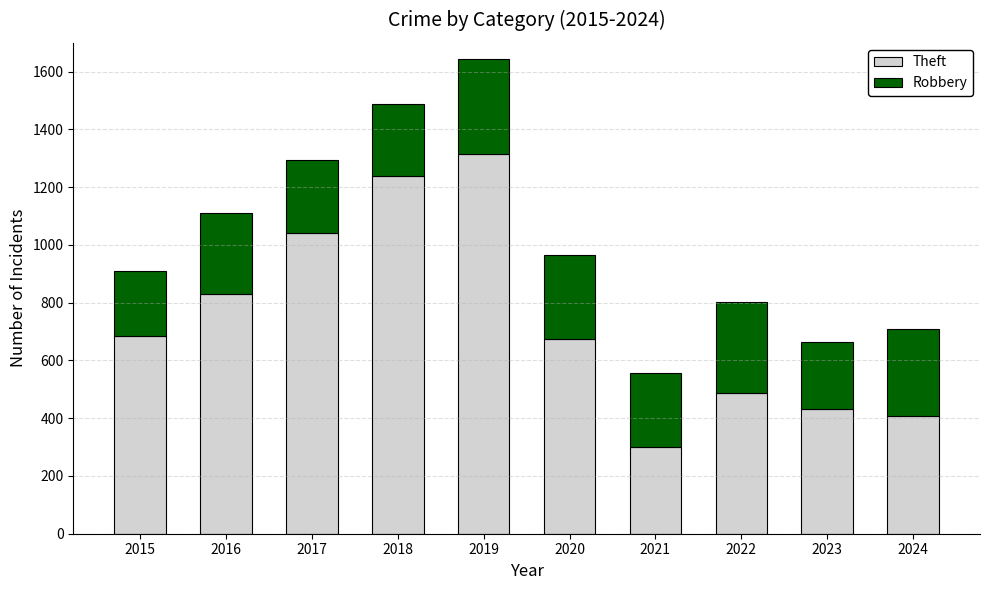

Where is Theft nearest to the value 808?

2016